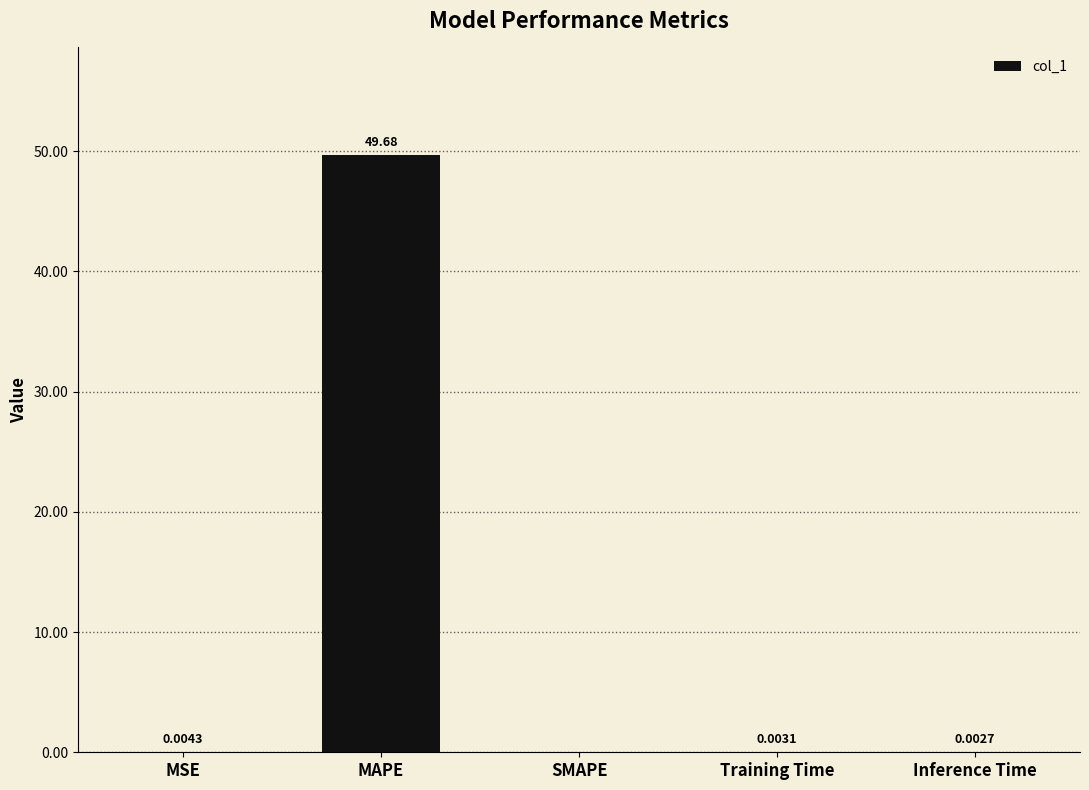

True or false: the data shows 0.0 at Inference Time.

True